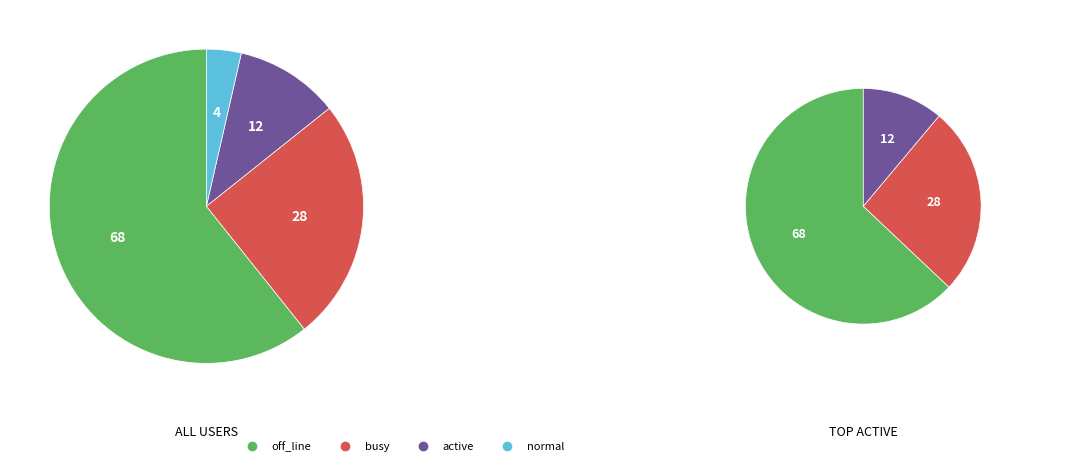

What is the change in value from off_line to active?

-56